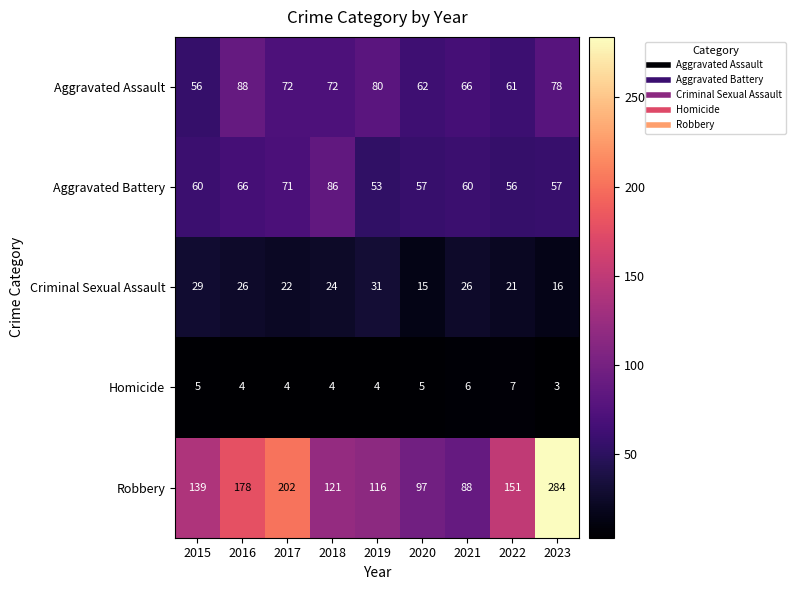

What is the maximum value shown in the chart?

284